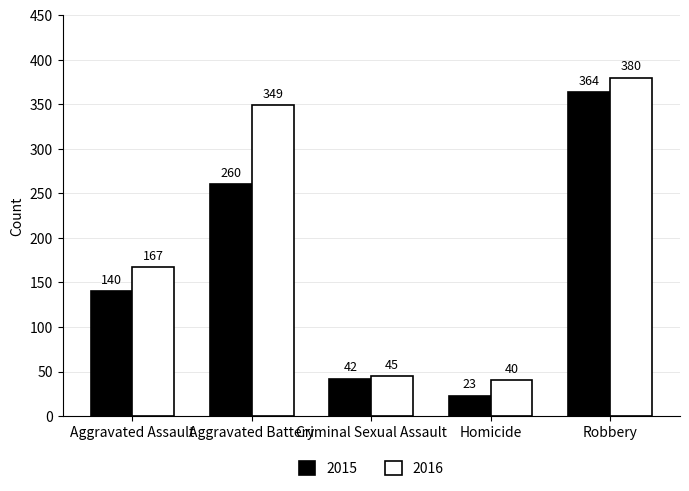

What is the average value of the 2015 series?

166